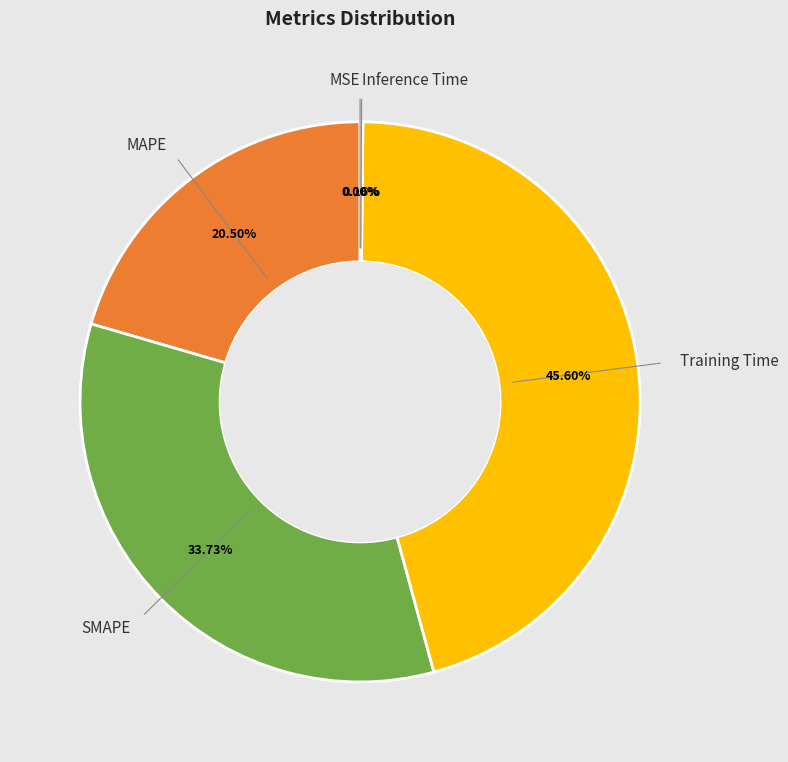

Is there any slice that represents more than half of the pie?

No